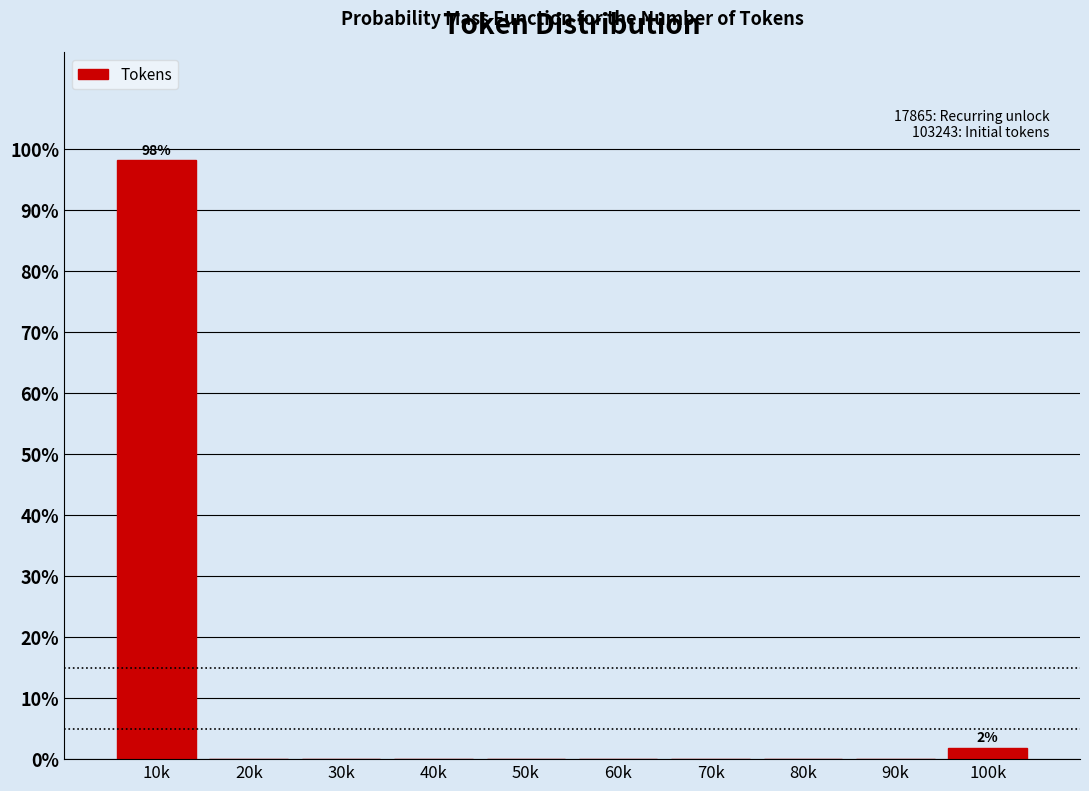

Reading left to right, transcribe all the data shown in this chart.

10k=98.1	20k=0.0	30k=0.0	40k=0.0	50k=0.0	60k=0.0	70k=0.0	80k=0.0	90k=0.0	100k=1.9